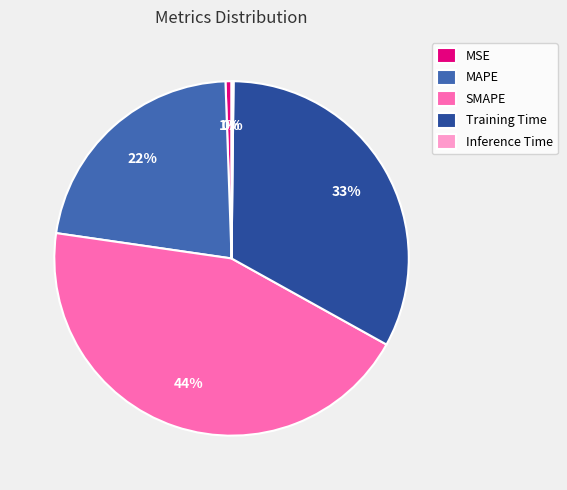

Is there any slice that represents more than half of the pie?

No